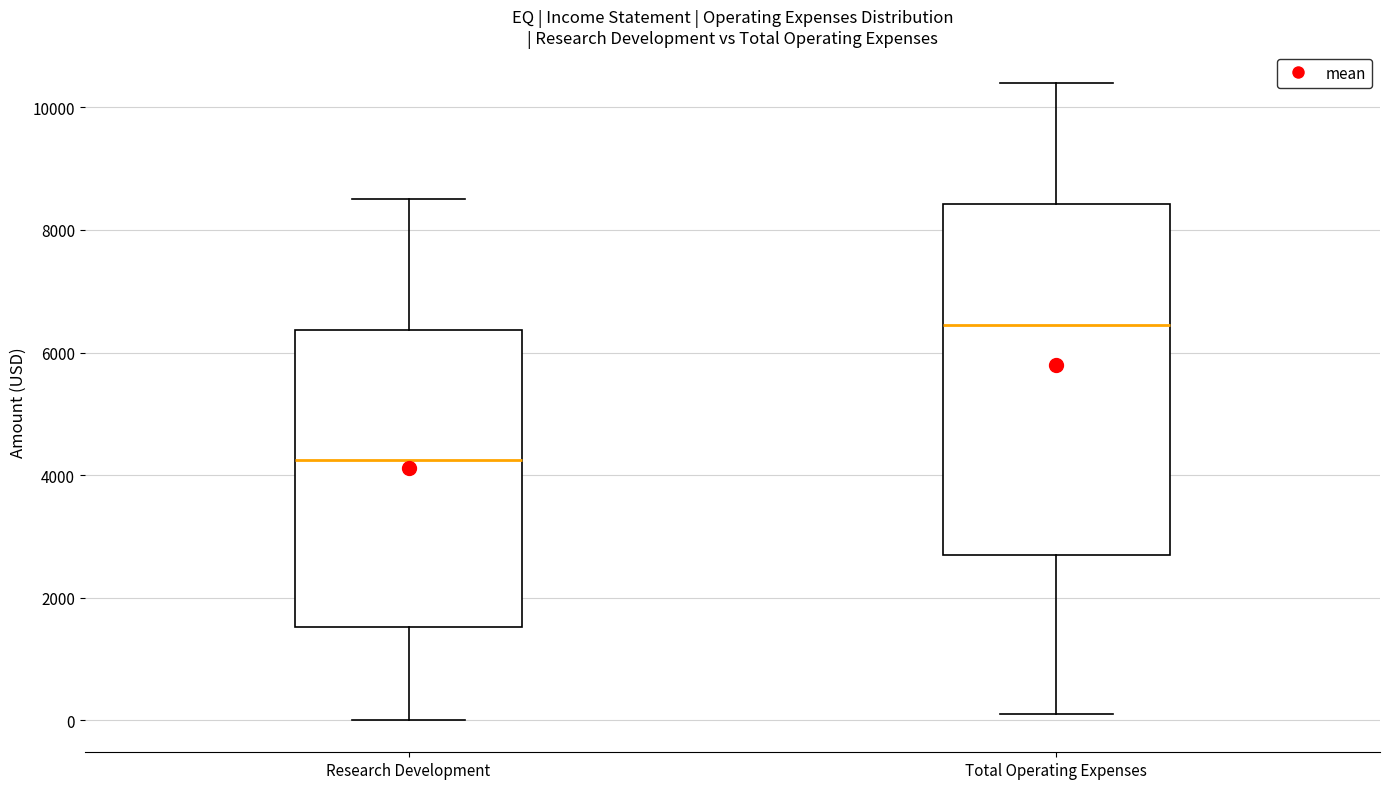

Where is the upper edge of the box for Research Development on the y-axis? The values are not printed on the chart, so give them approximately, as read against the axis.

6400